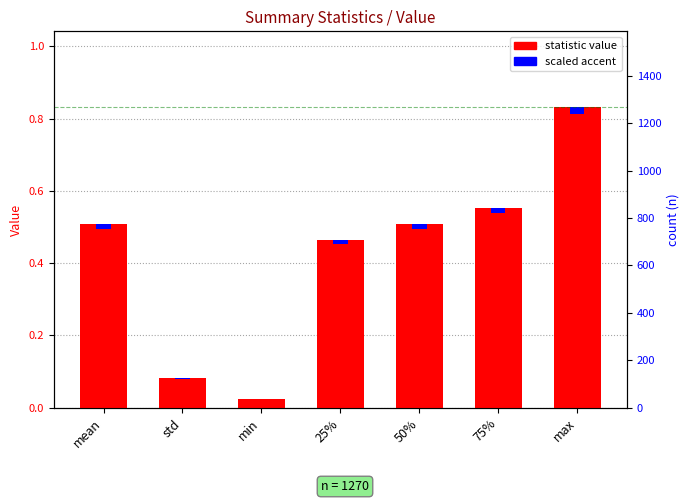

Does the chart contain stacked bars?

No